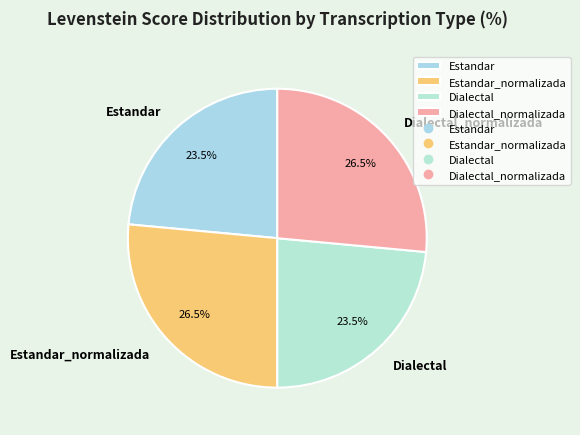

To the nearest percent, what is the average slice percentage?

25%